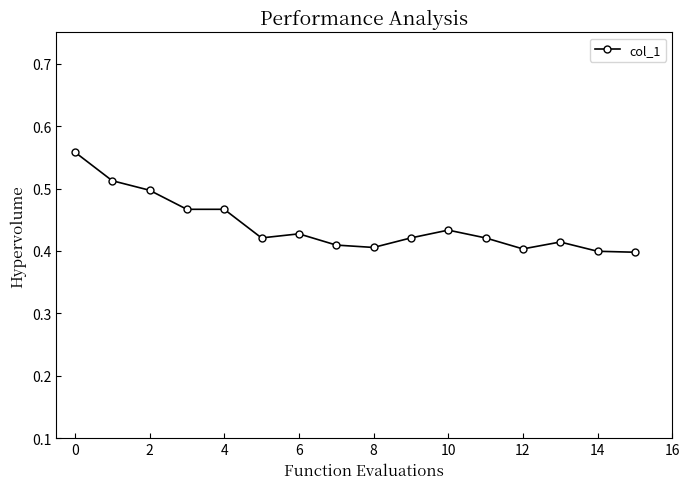

True or false: there are more than 0 points higher than both neighbors.

True